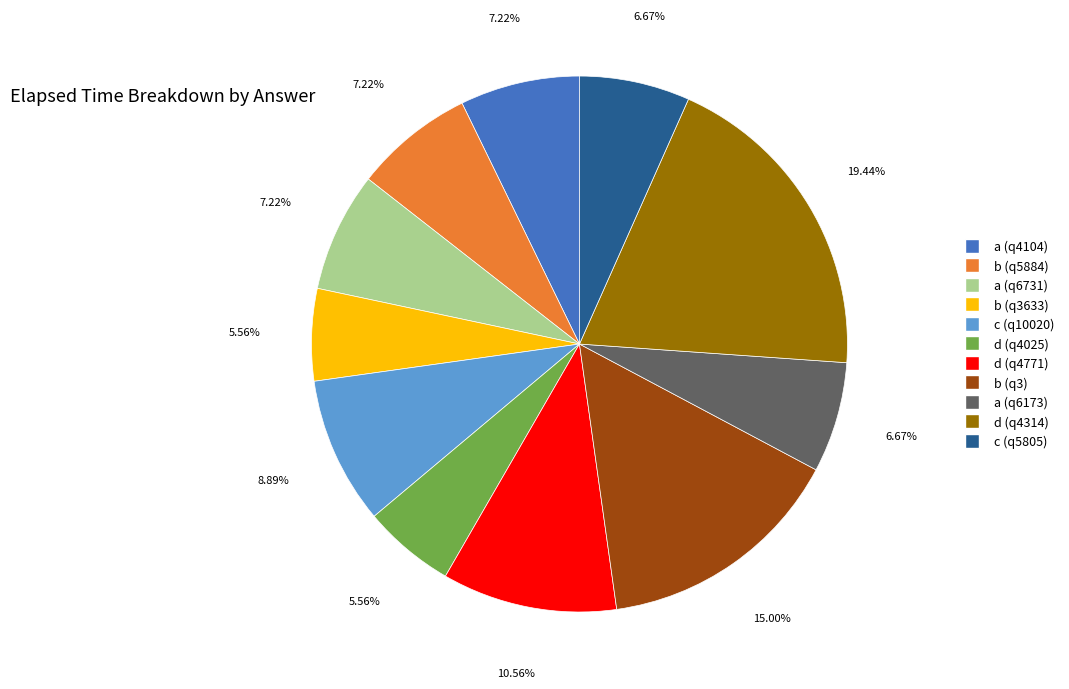

How many slices are in this pie chart?

11